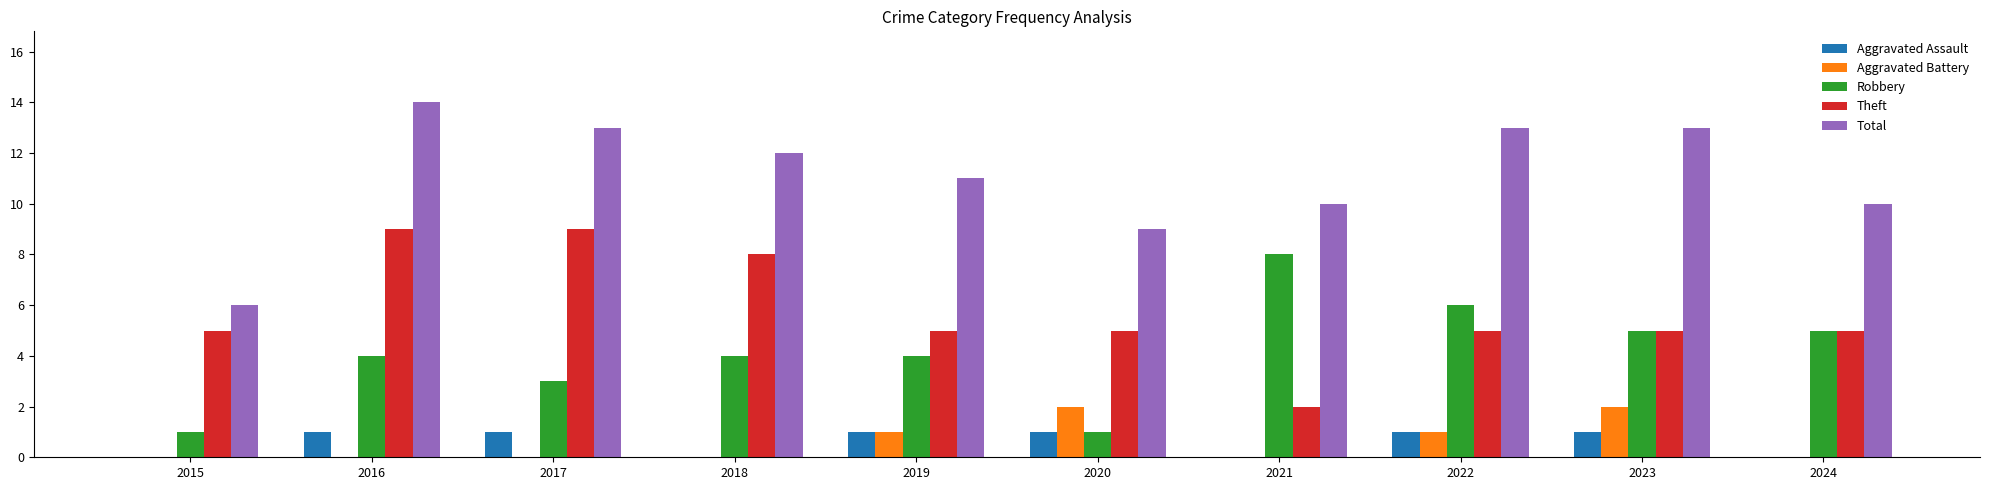

Is it true that Robbery equals 1 at 2020?

True